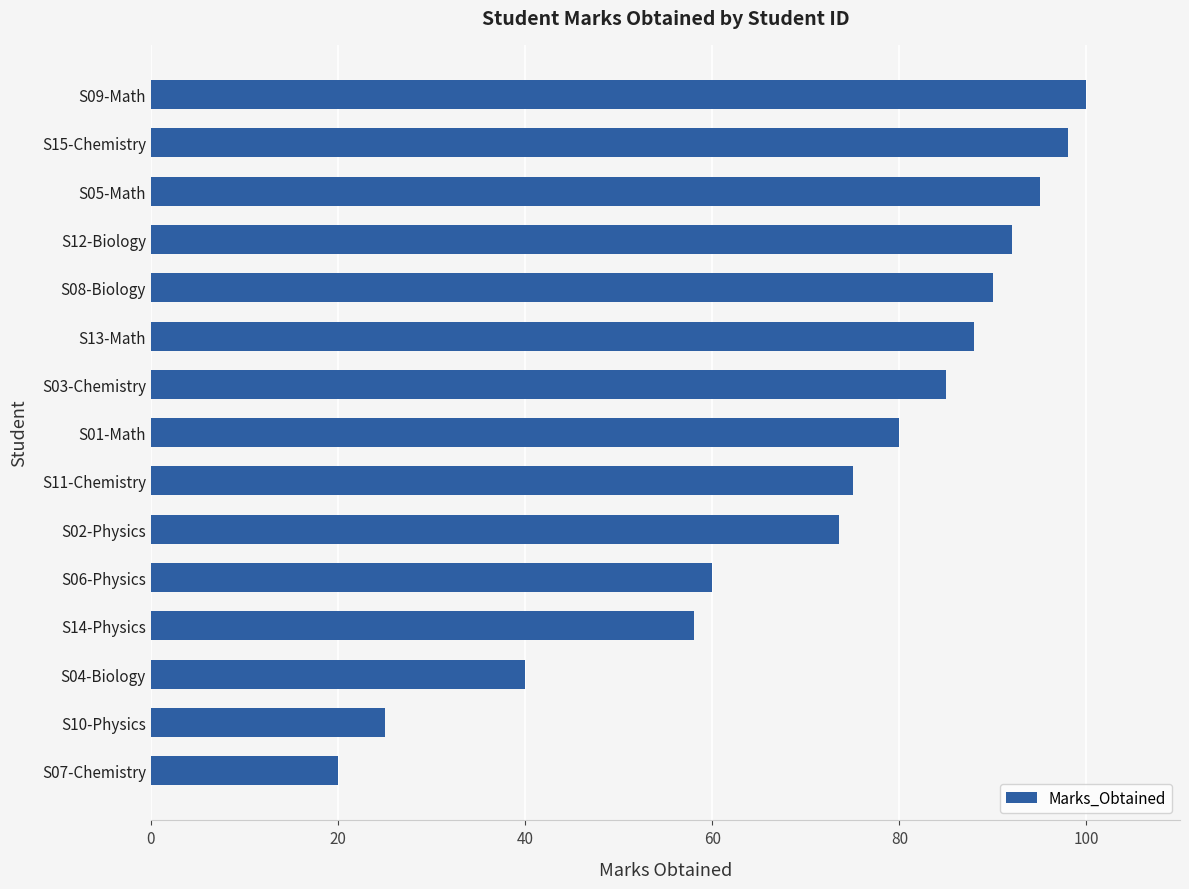

What is the approximate value at S15-Chemistry?

98.0